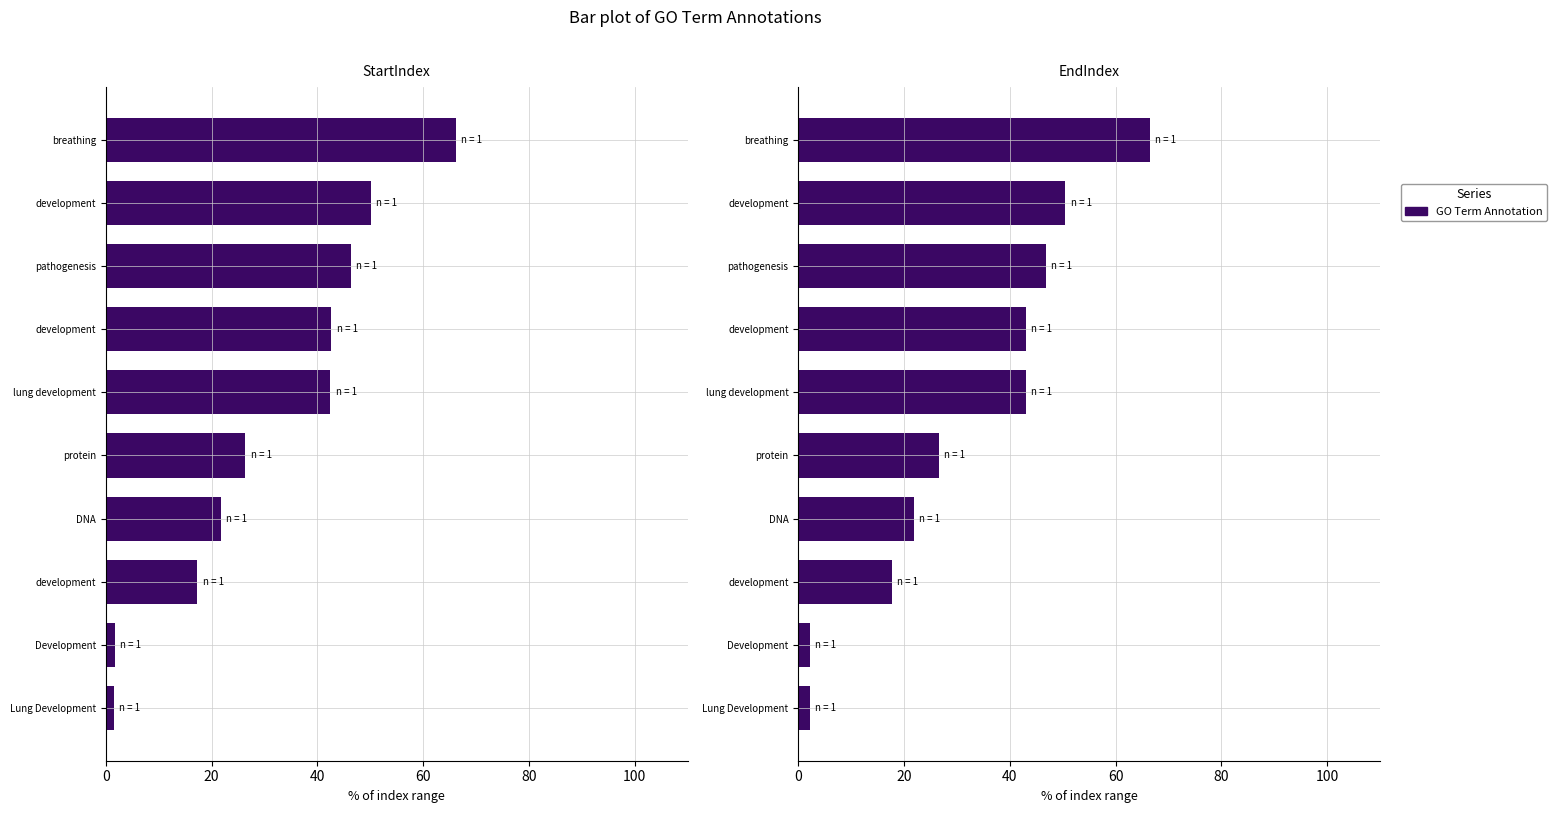

What is the value of the EndIndex bar at the 6th from the left?

43.0